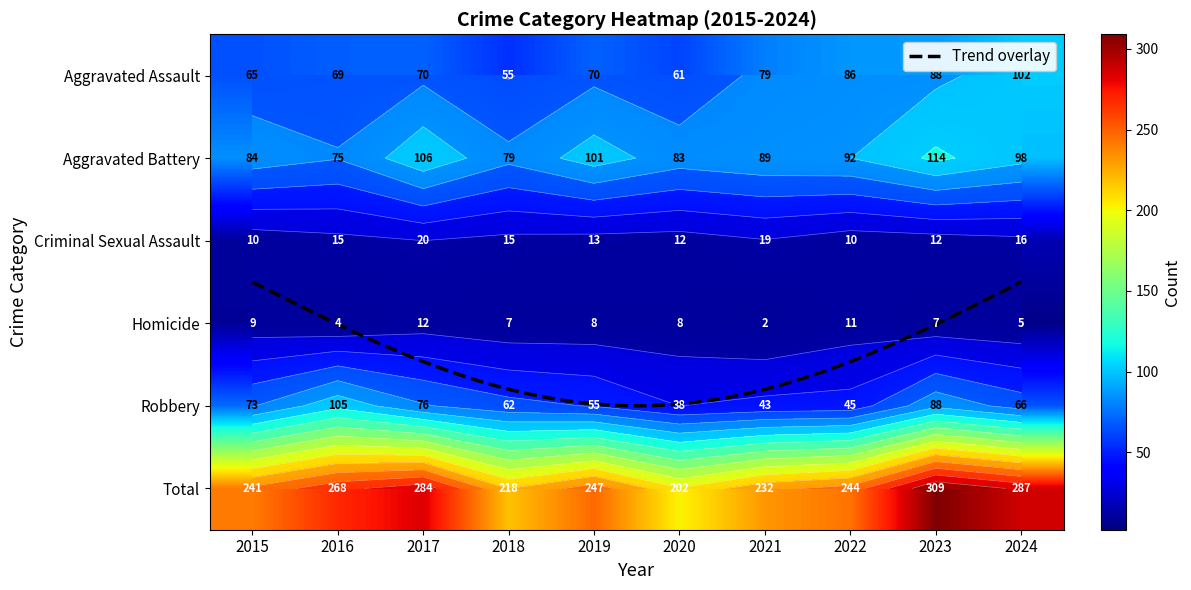

Rank the categories by Criminal Sexual Assault value from highest to lowest.

2017, 2021, 2024, 2016, 2018, 2019, 2020, 2023, 2015, 2022